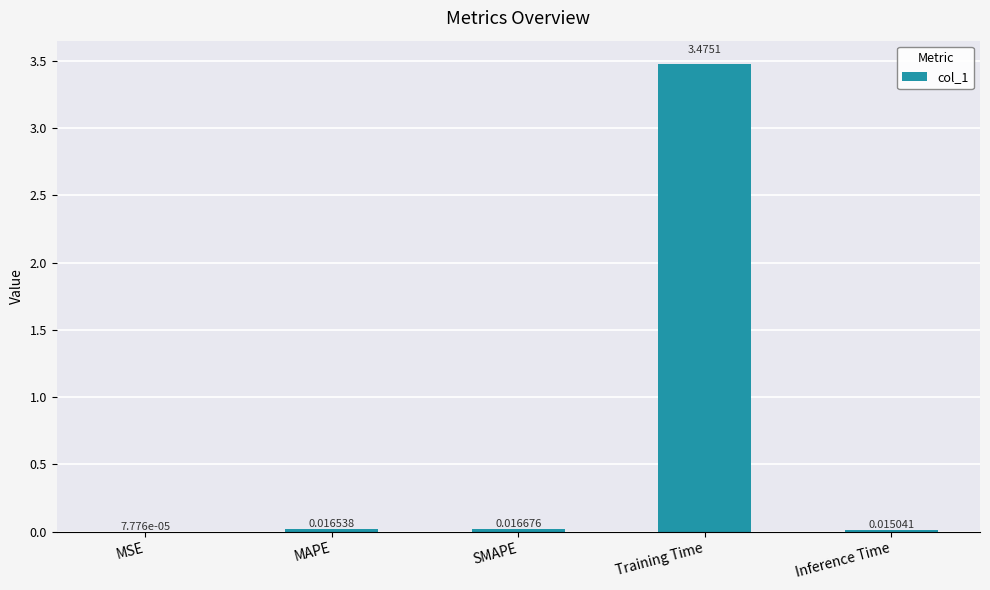

Where is the data nearest to the value 1?

SMAPE